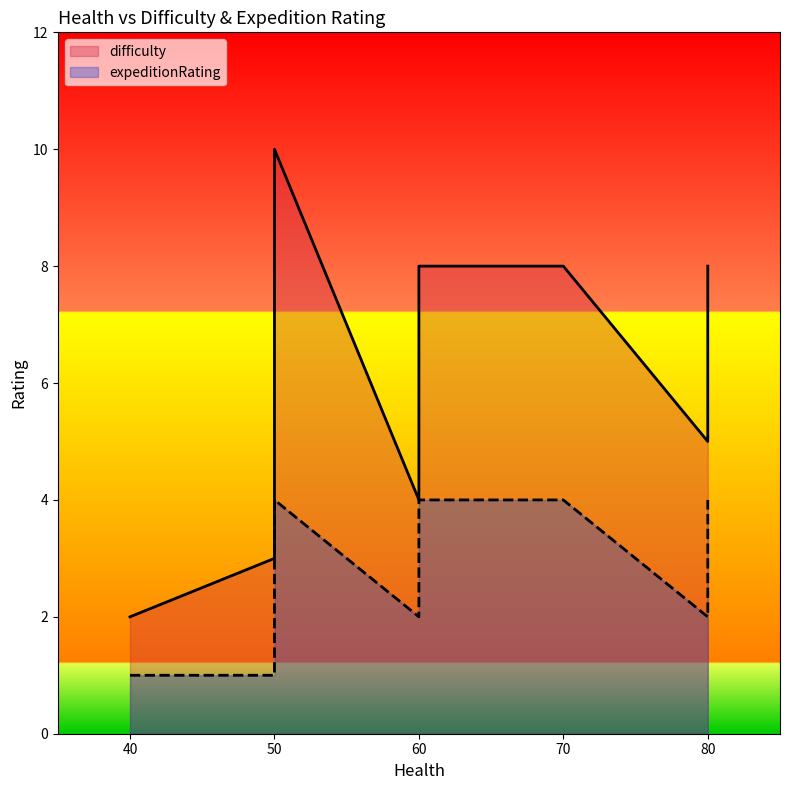

Which series changed the most between 40 and 50?

difficulty